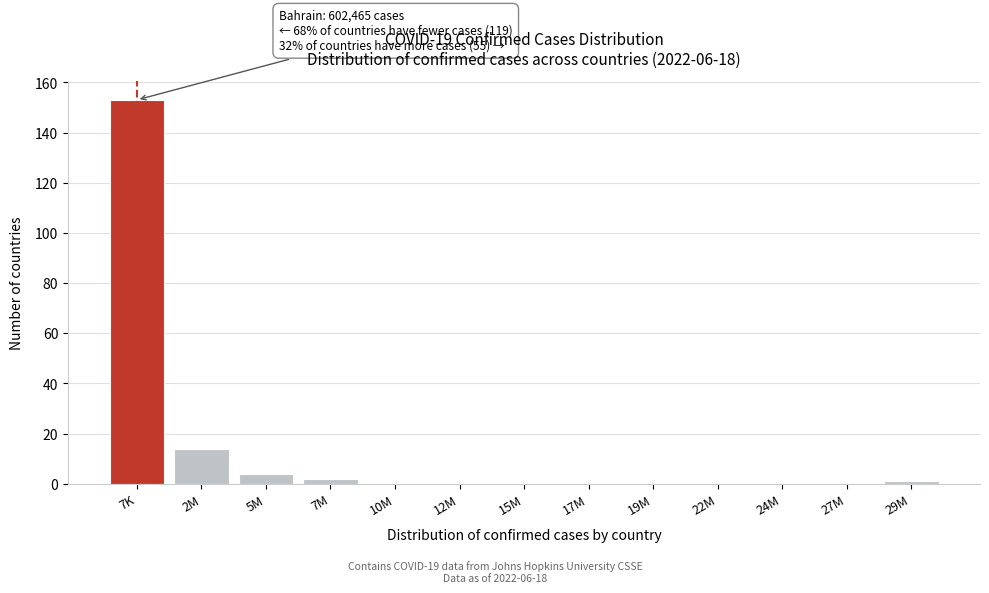

Reading right to left, transcribe all the data shown in this chart.

29M=1	27M=0	24M=0	22M=0	19M=0	17M=0	15M=0	12M=0	10M=0	7M=2	5M=4	2M=14	7K=153